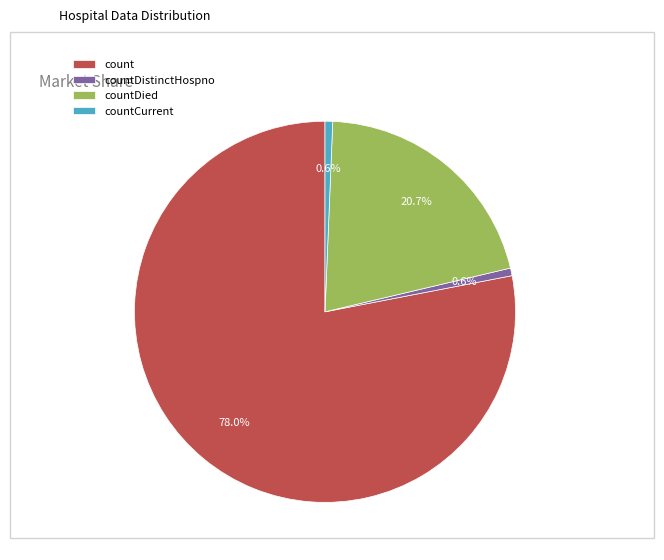

Which slice is the largest?

count